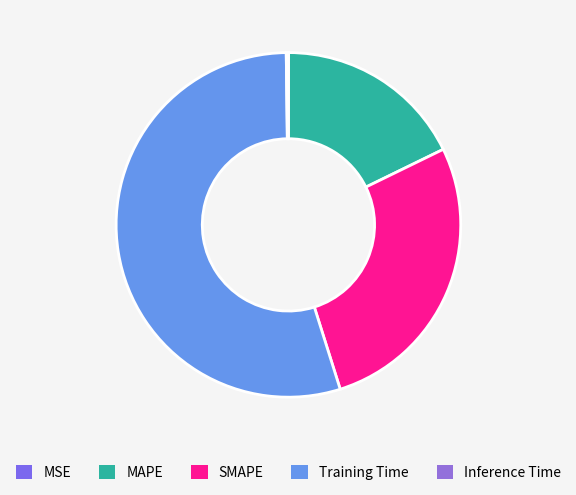

Is it true that Training Time is 55% of the pie?

True